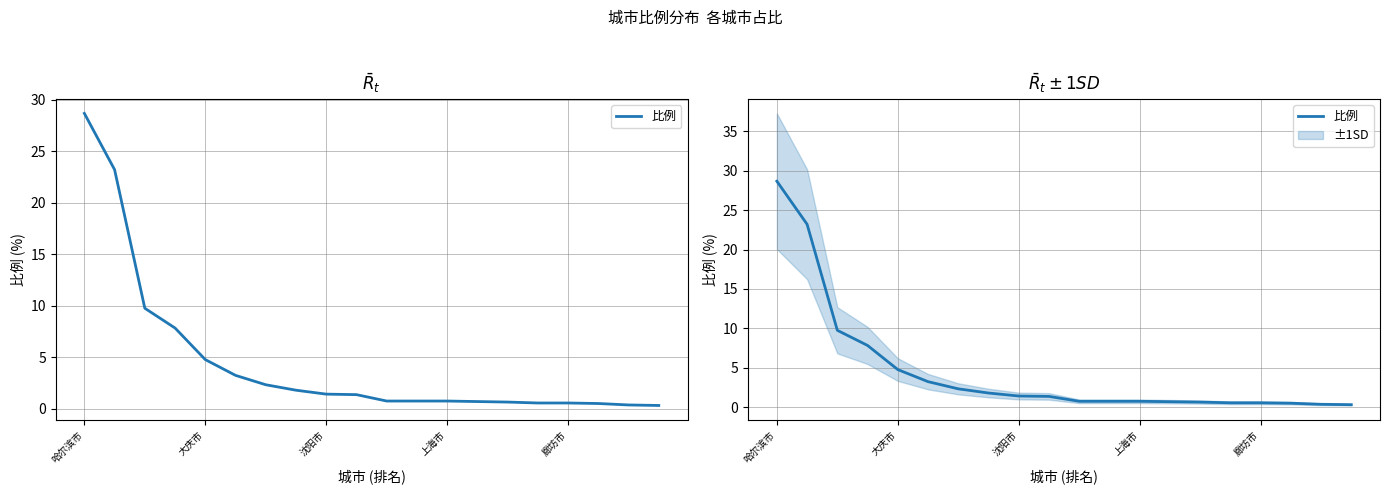

At which label does the data first exceed 1?

哈尔滨市